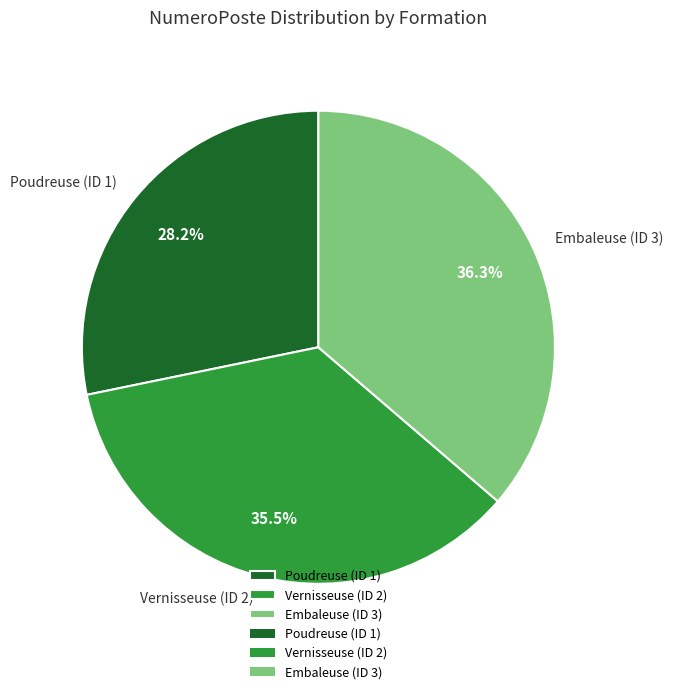

To the nearest percent, what is the difference between the Vernisseuse (ID 2) and Embaleuse (ID 3) slice percentages?

1%